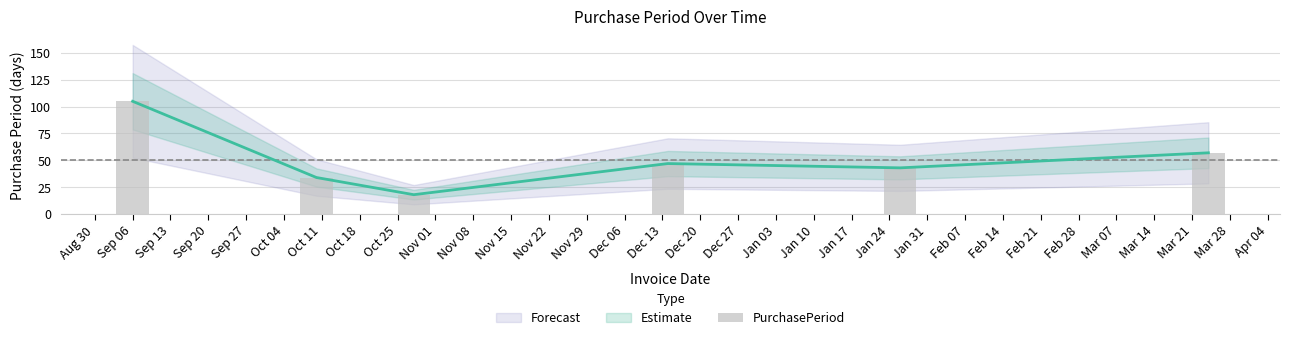

Reading right to left, what are all the values shown in this chart?

57	43	47	18	34	105